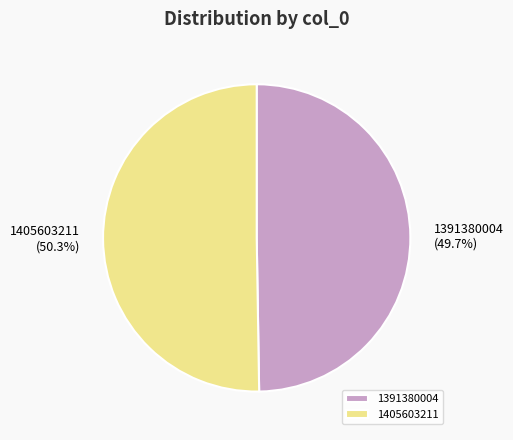

Which slice is the largest?

1405603211